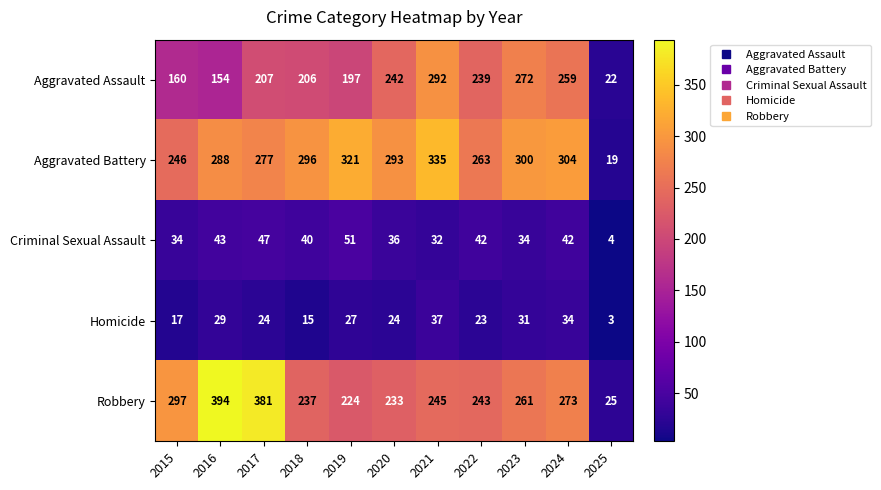

Count the number of data series in this chart.

5